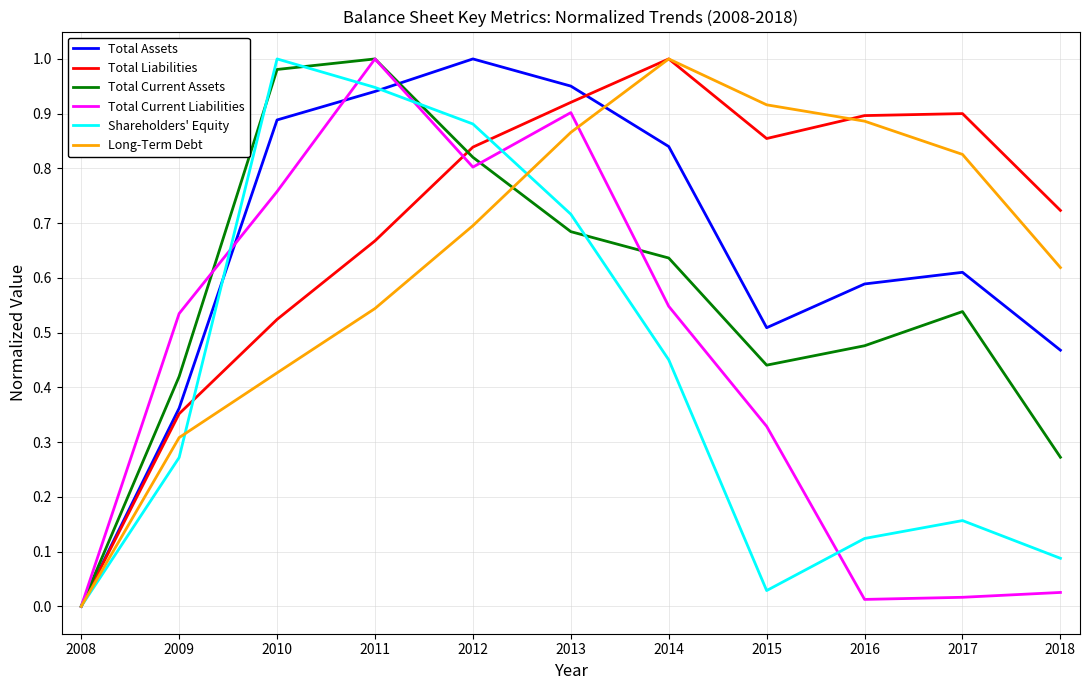

Is this an area chart (filled region under the line)?

No